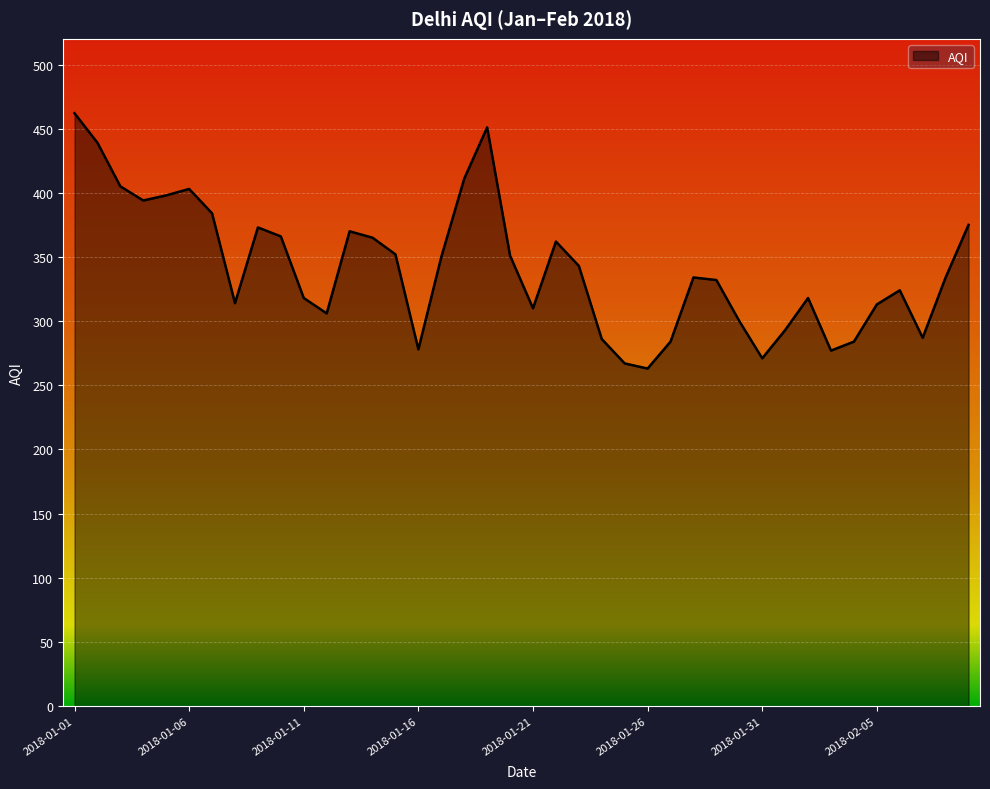

What is the difference between the maximum and minimum values?

199